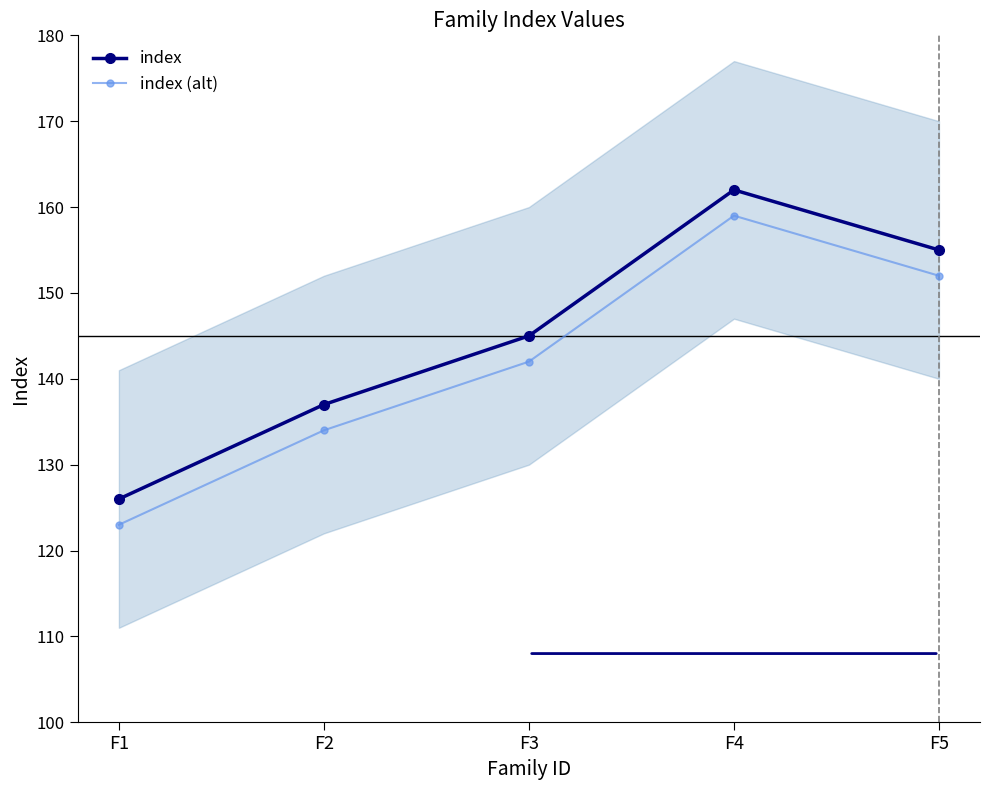

Where is the first local maximum for index (alt)?

F4